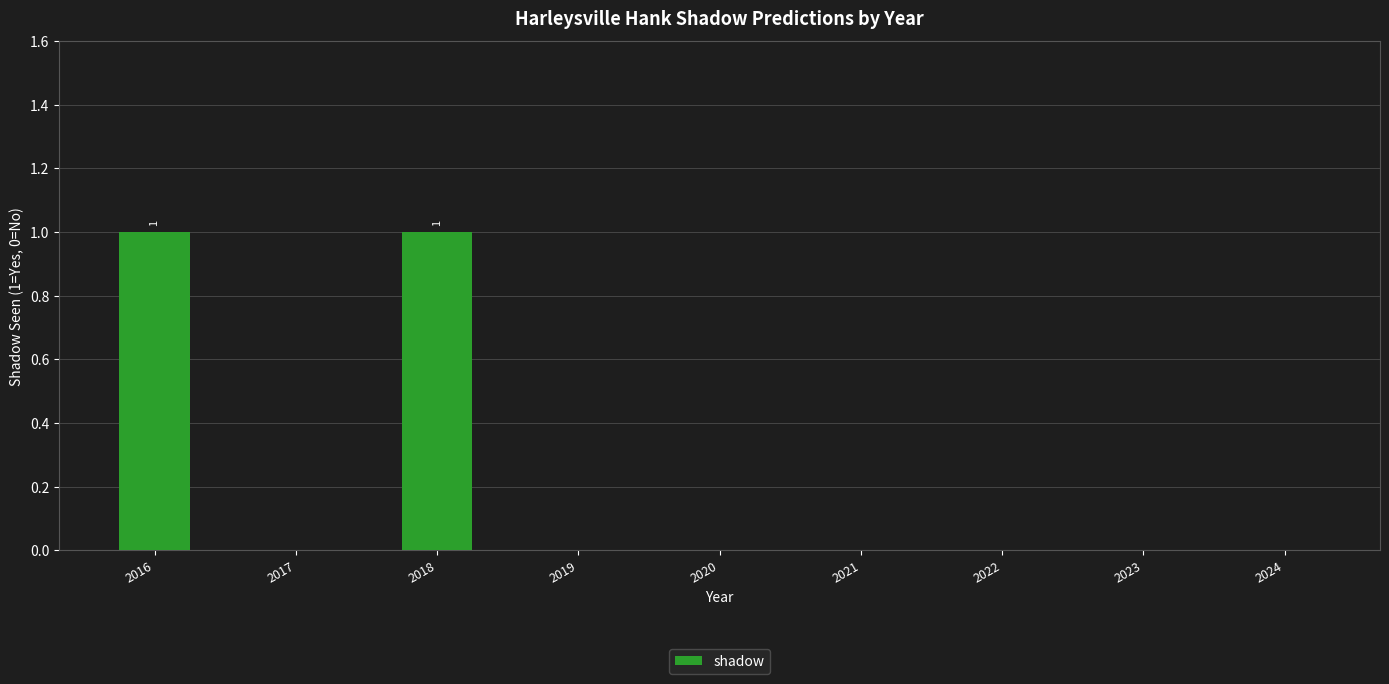

How many series are shown in this chart?

1